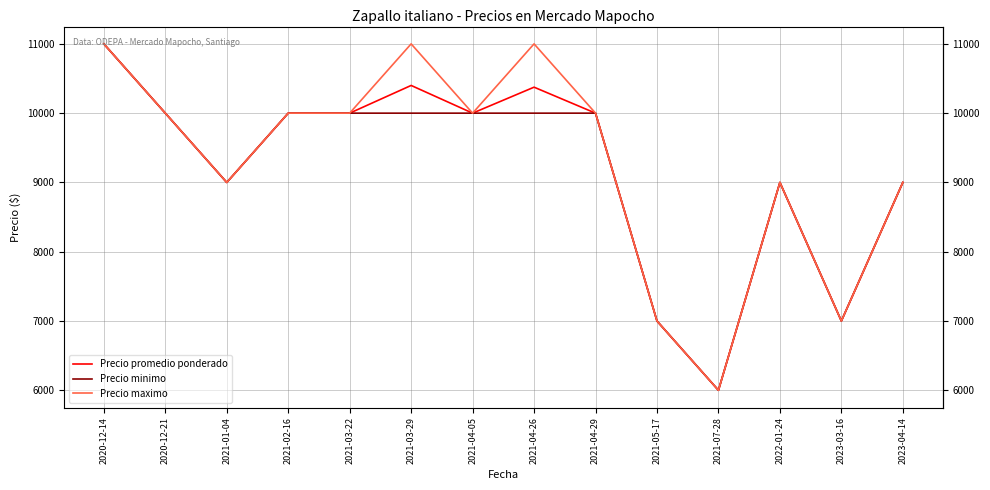

What position from the right is 2021-04-05?

8